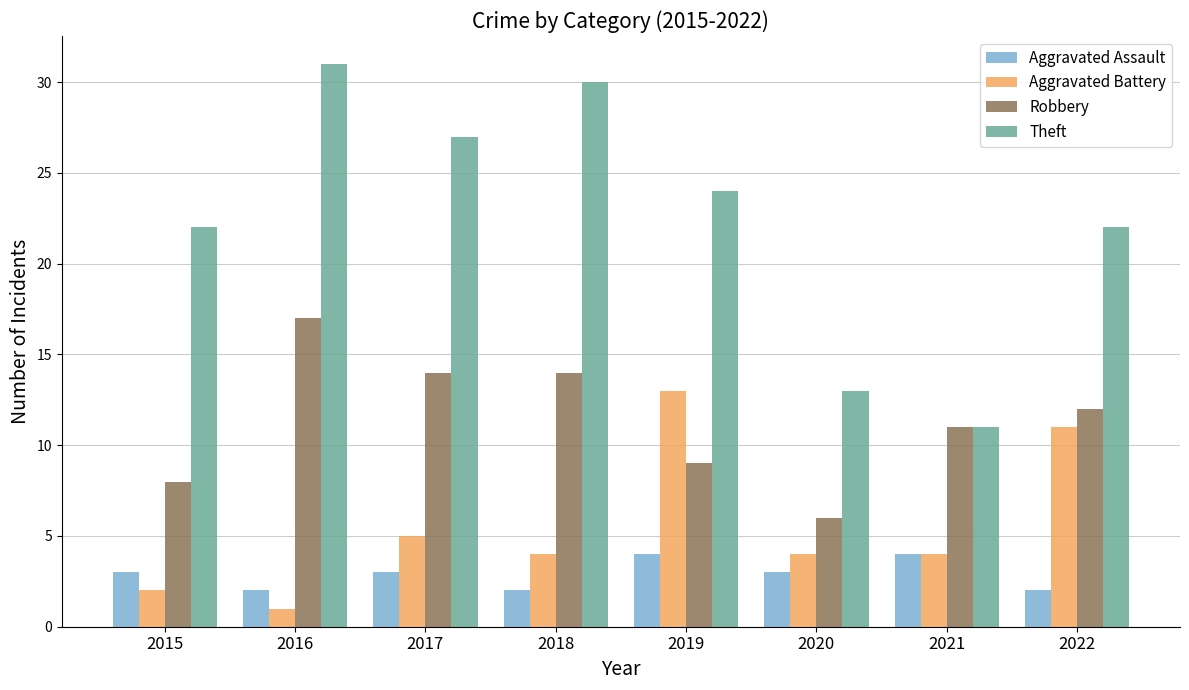

How many categories are shown in the chart?

8